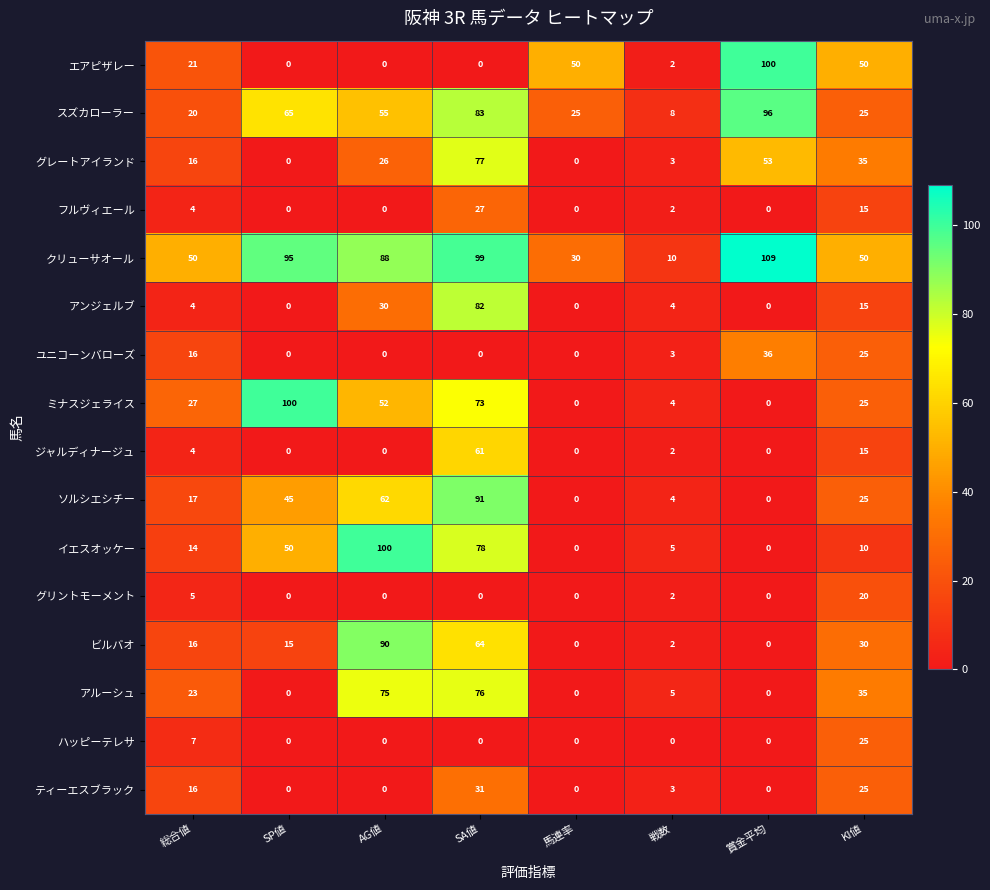

At which label does フルヴィエール first exceed 2?

総合値